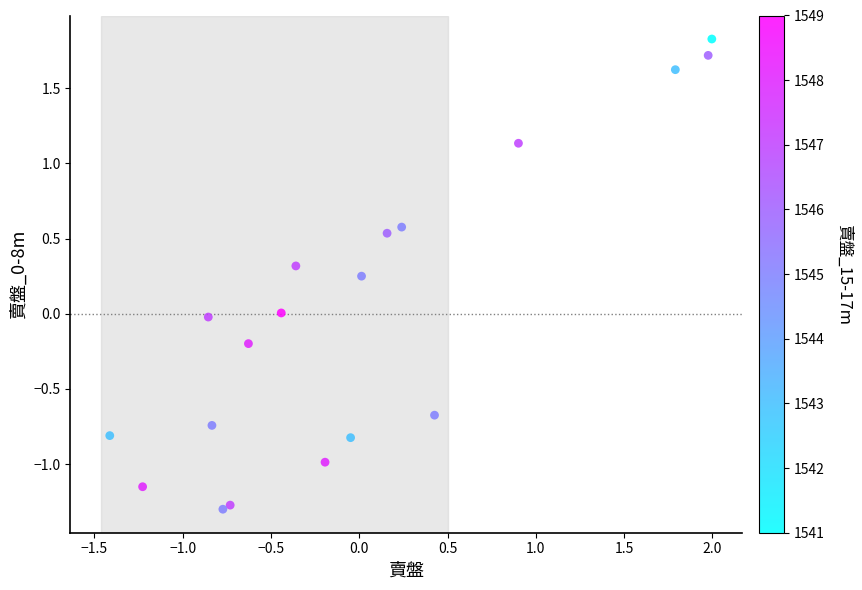

What is the range of X values (max minus min)?

3.4